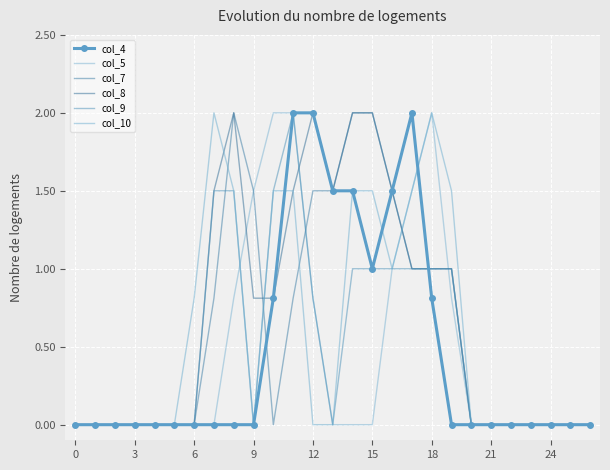

True or false: col_10 and col_9 intersect in this chart.

False